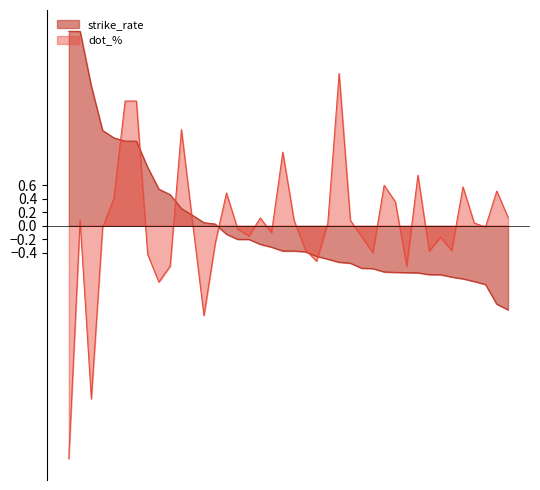

How many negative values does the strike_rate series have?

26